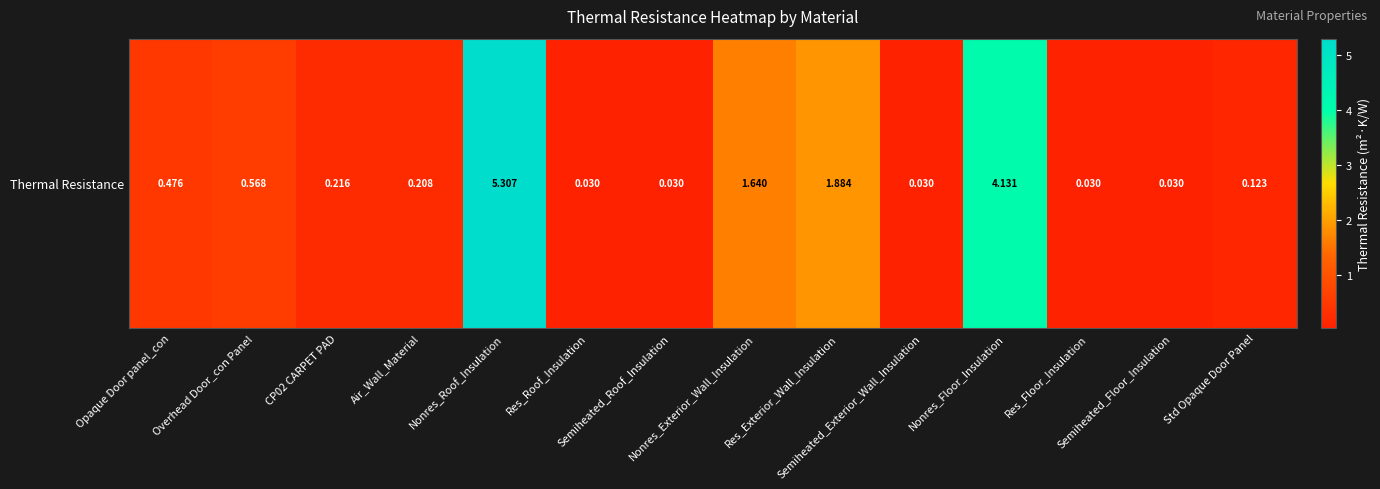

Rank the categories by value from lowest to highest.

Res_Roof_Insulation, Semiheated_Roof_Insulation, Semiheated_Exterior_Wall_Insulation, Res_Floor_Insulation, Semiheated_Floor_Insulation, Std Opaque Door Panel, Air_Wall_Material, CP02 CARPET PAD, Opaque Door panel_con, Overhead Door_con Panel, Nonres_Exterior_Wall_Insulation, Res_Exterior_Wall_Insulation, Nonres_Floor_Insulation, Nonres_Roof_Insulation